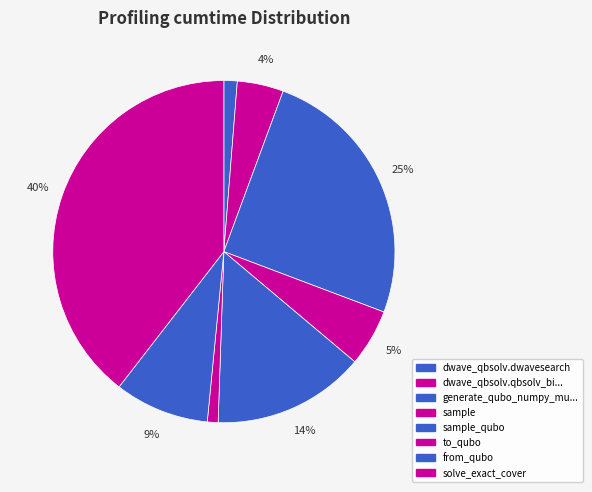

How many slices are in this pie chart?

8